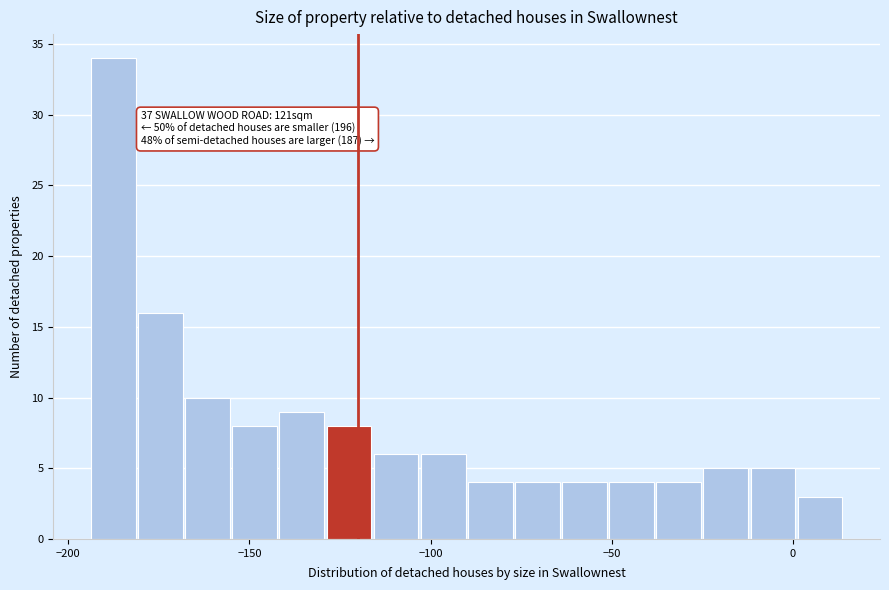

Read against the x-axis, roughly where is the centre of the tallest bar?

-190